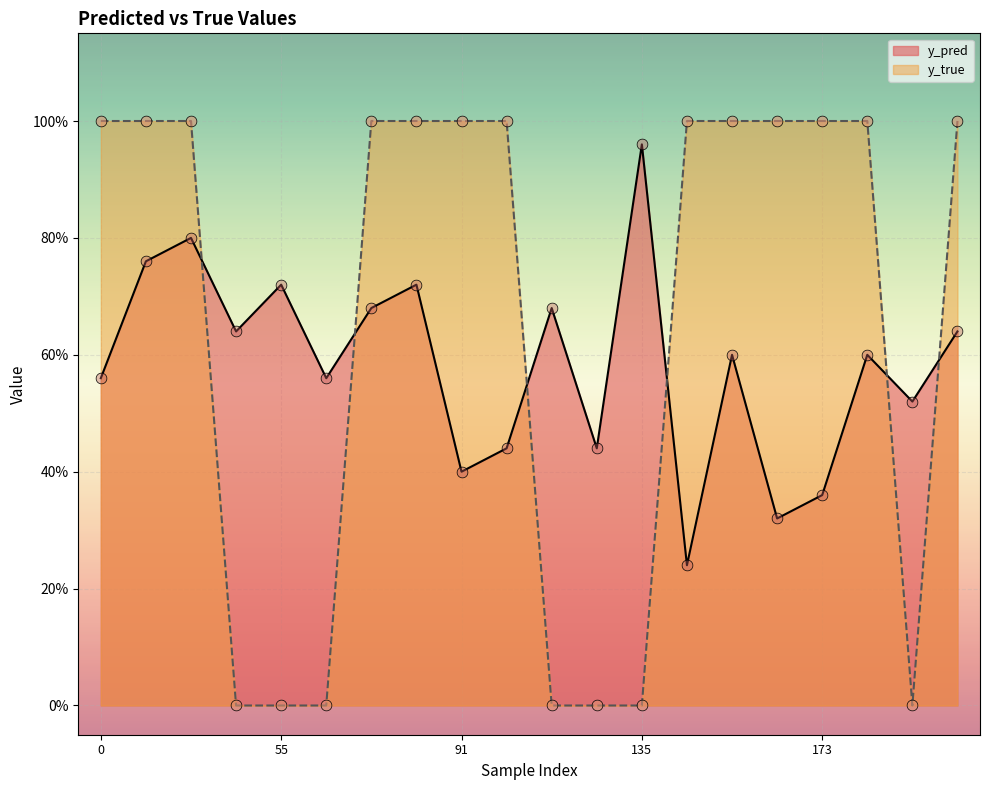

At which category is the sum across all series the highest?

31